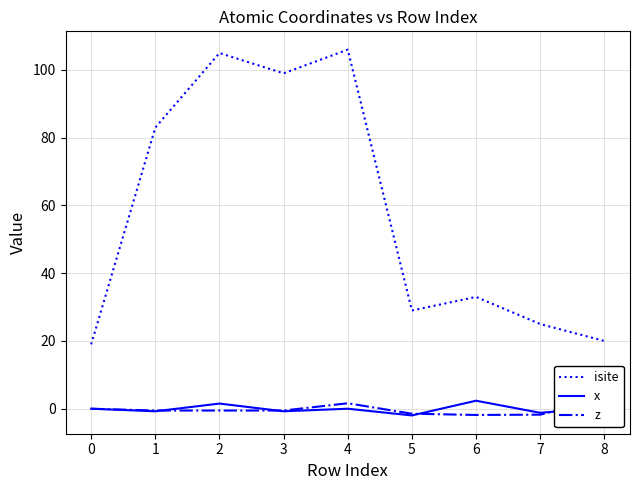

What is the lowest value of the isite series?

19.0